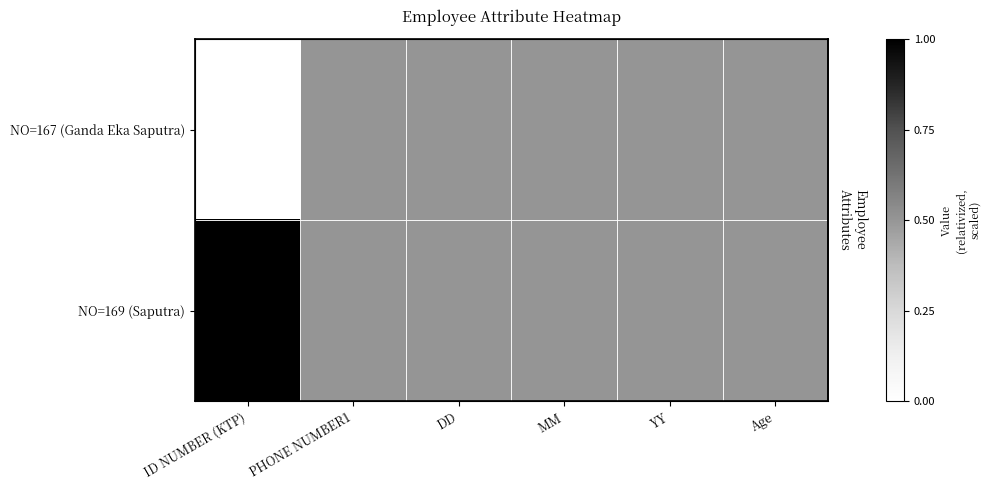

At which category does the chart reach its minimum across all series?

ID NUMBER (KTP)